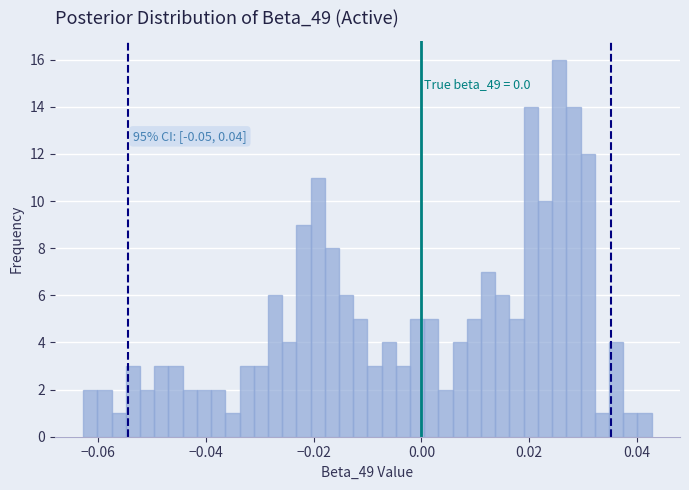

Read against the x-axis, roughly where is the centre of the tallest bar?

0.026